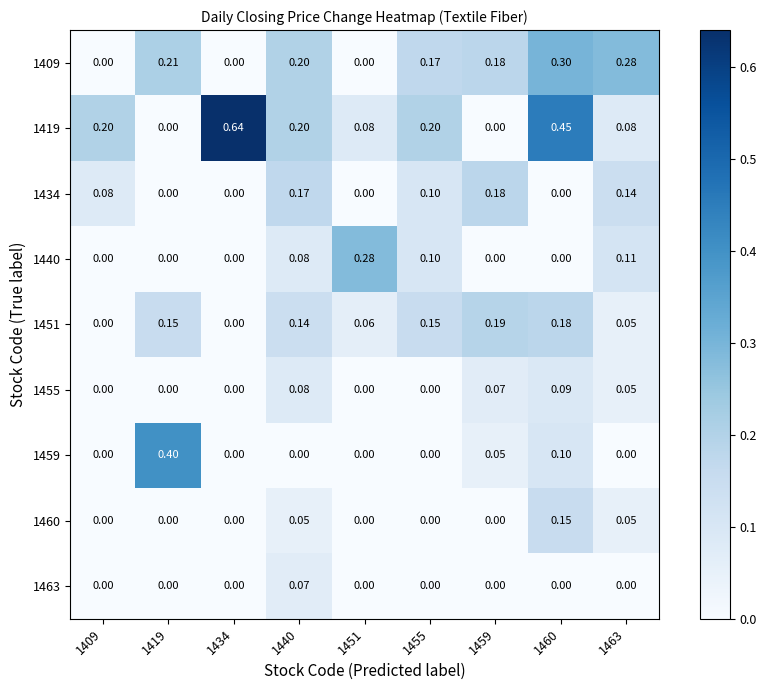

Is the value of 1460 at 1460 greater than the value of 1419 at 1459?

Yes